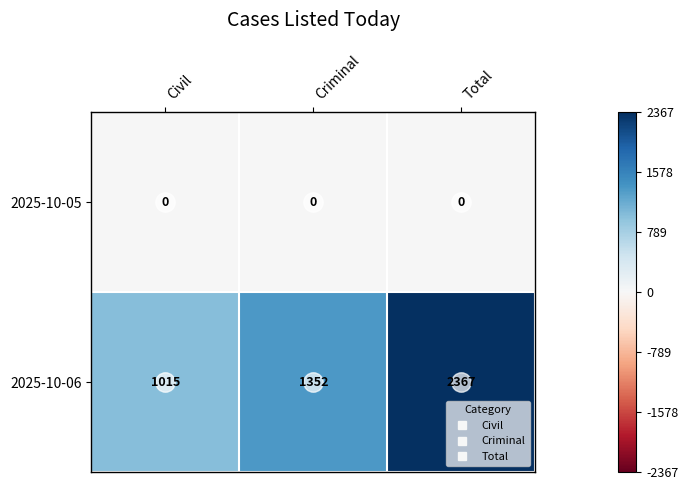

Count the 2025-10-06 values in the range 1015 to 2367.

3